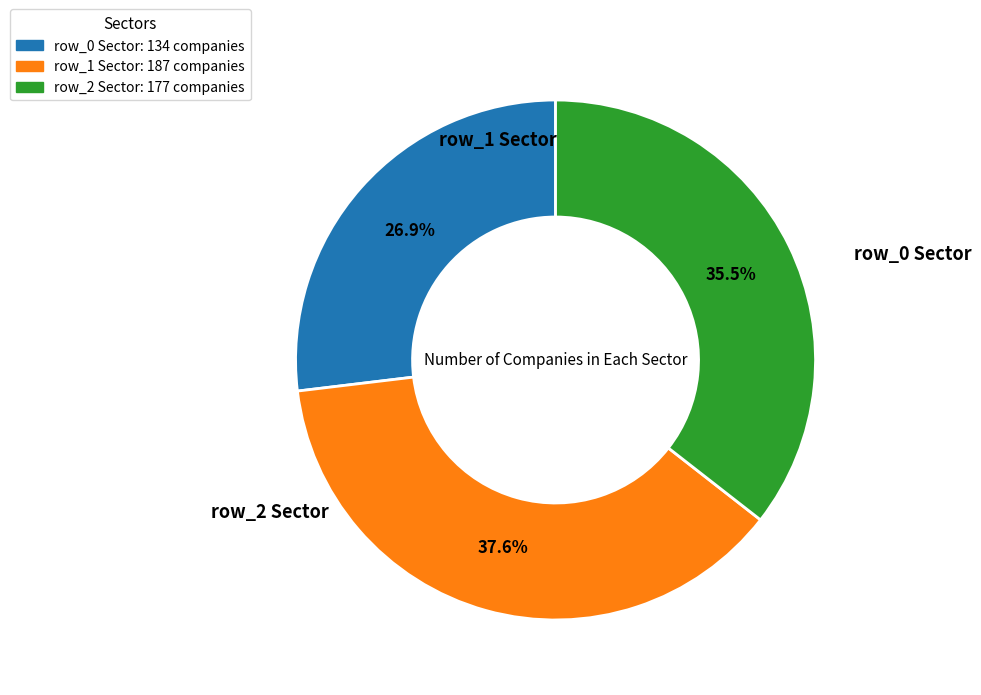

What is the ratio of the value at row_1 Sector: 187 companies to the value at row_2 Sector: 177 companies?

1.1